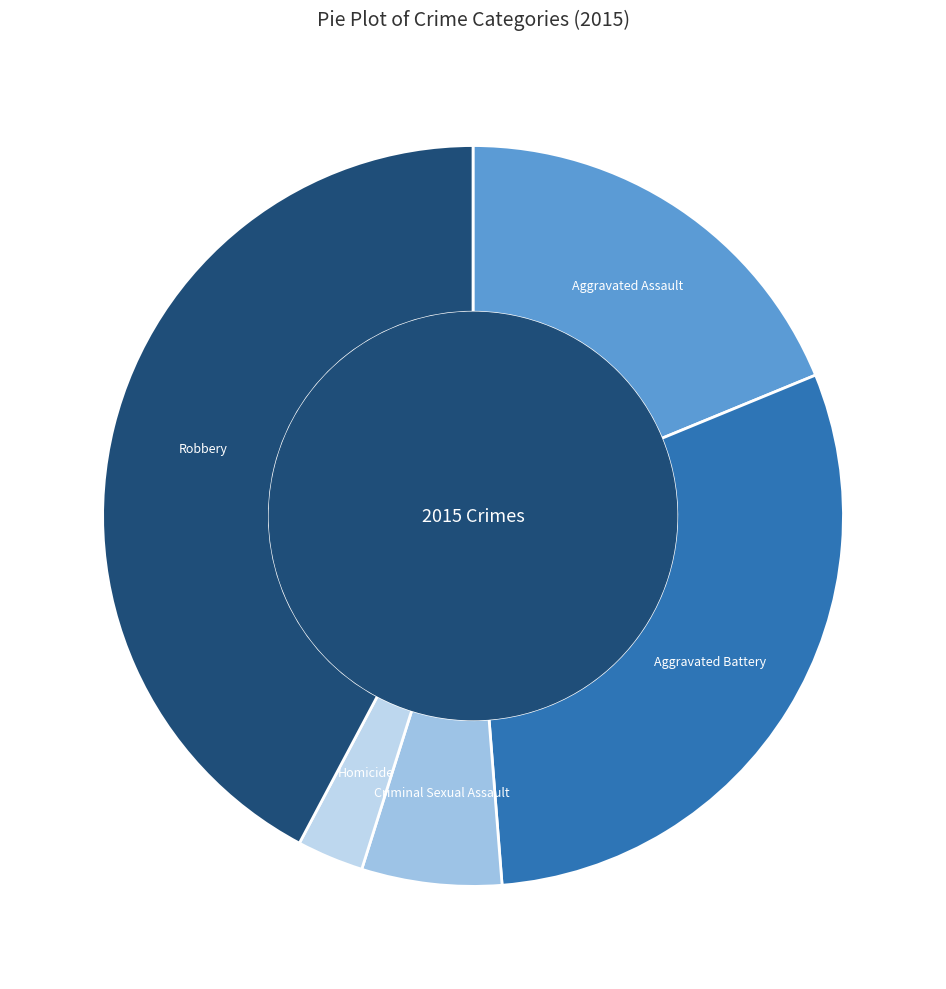

How many slices are in this pie chart?

5